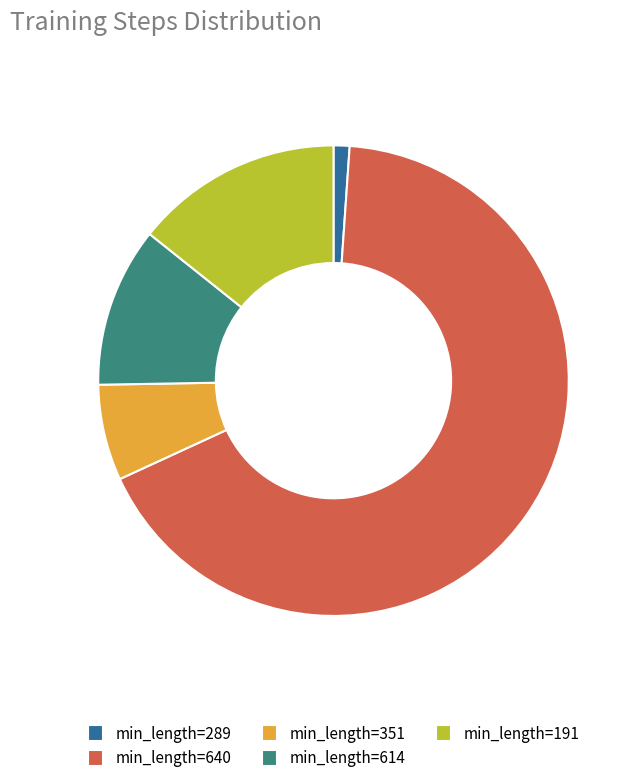

Is it true that min_length=640 is 67% of the pie?

True